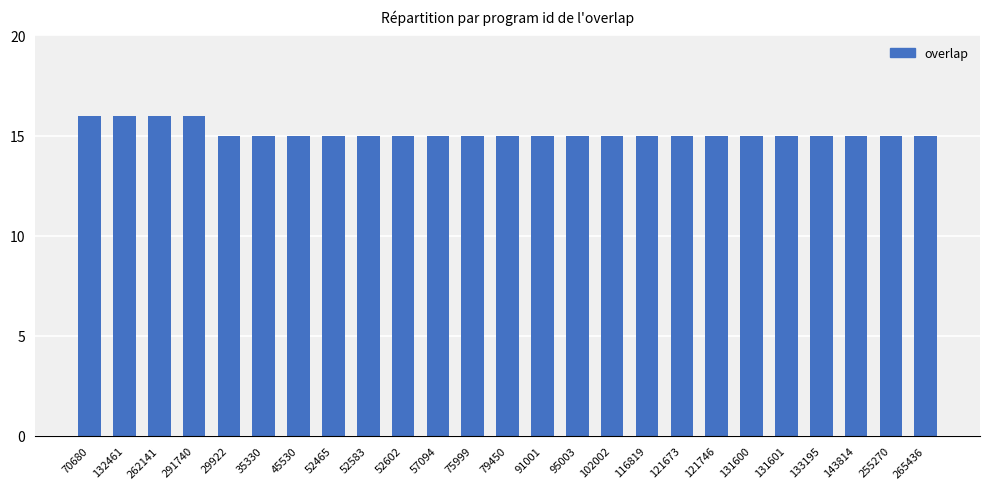

The chart shows a value of 28 at 291740. True or false?

False